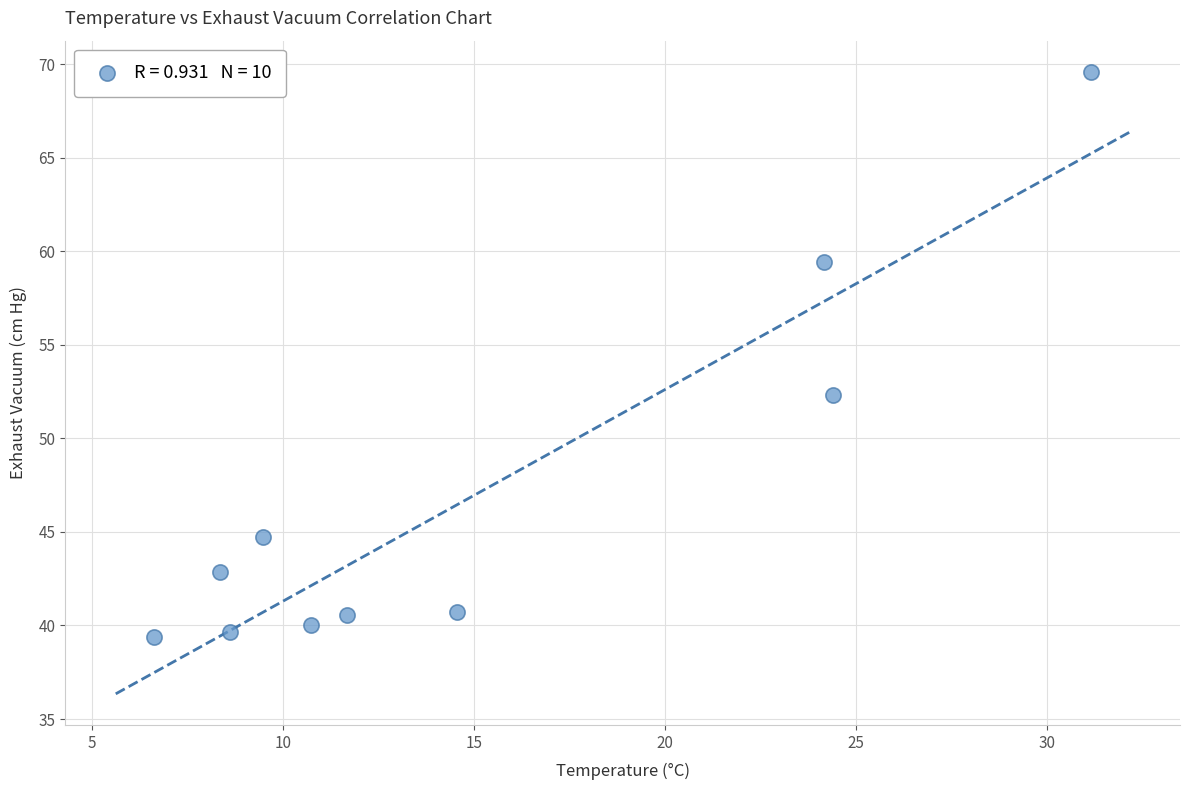

What is the range of Y values (max minus min)?

30.2